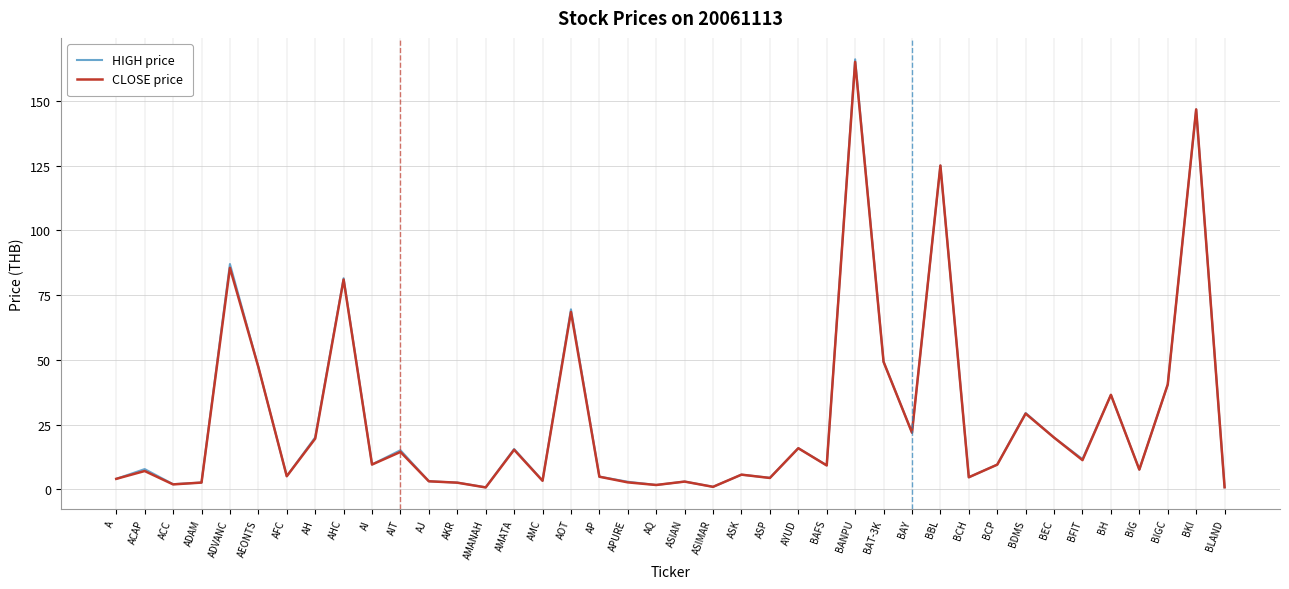

Is the value of CLOSE price at ASIAN greater than the value of HIGH price at BH?

No